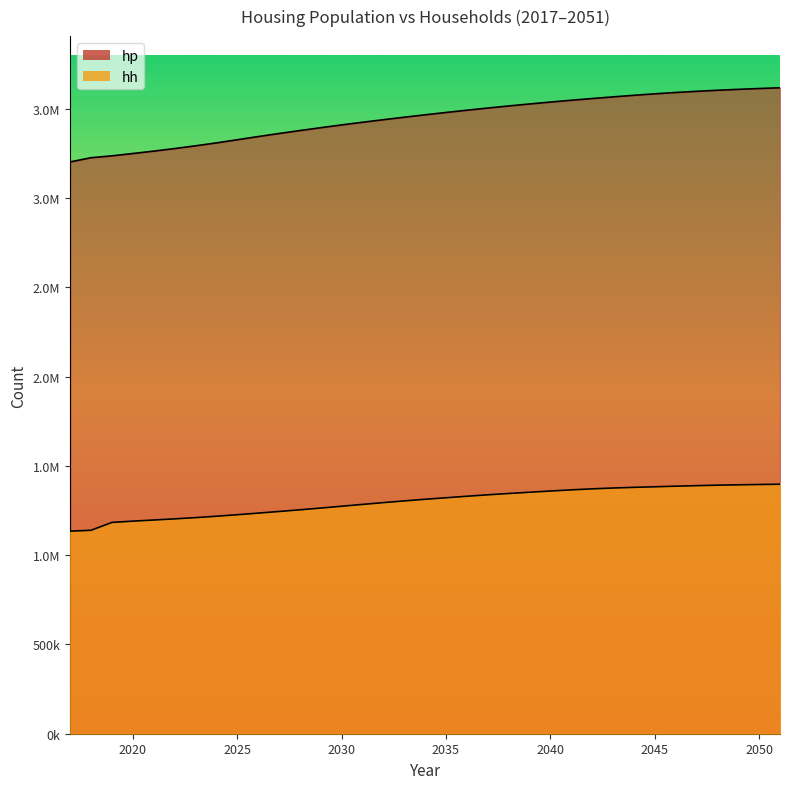

True or false: hp and hh intersect in this chart.

False